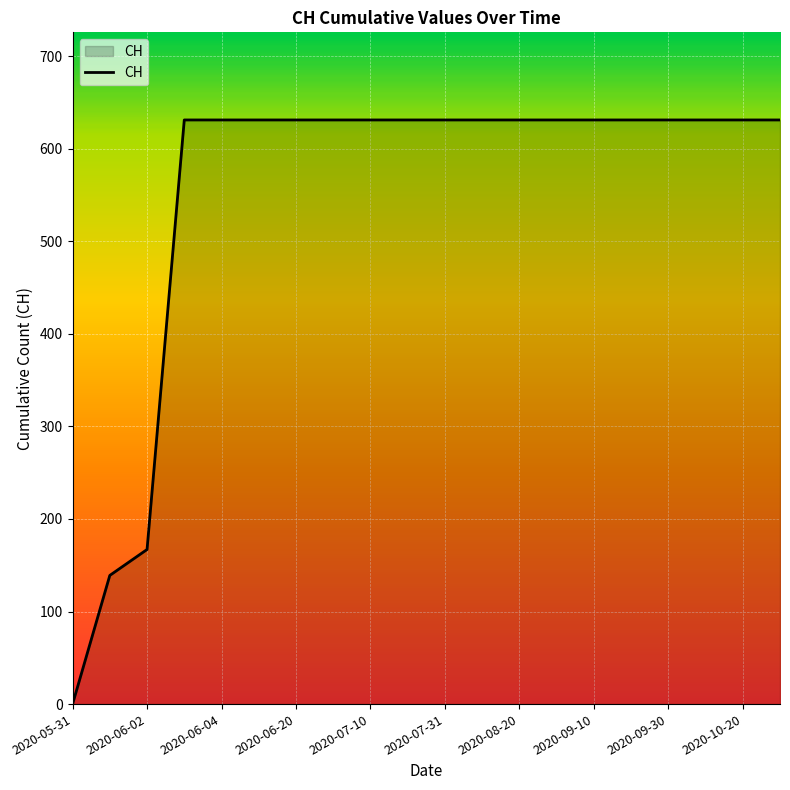

What is the difference between the maximum and second lowest values?

492